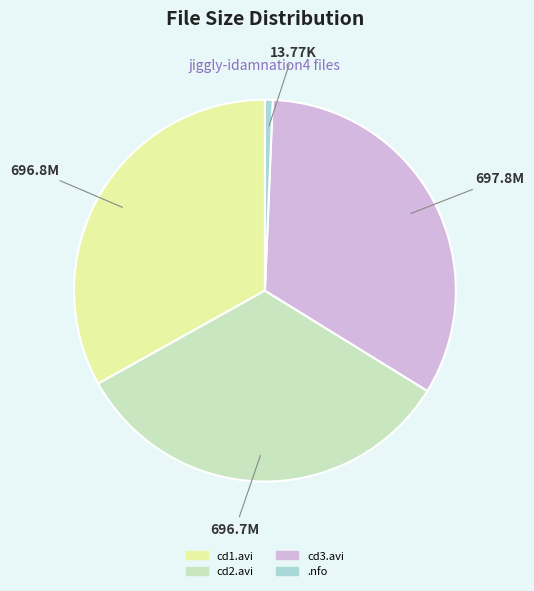

Is there any slice that represents more than half of the pie?

No